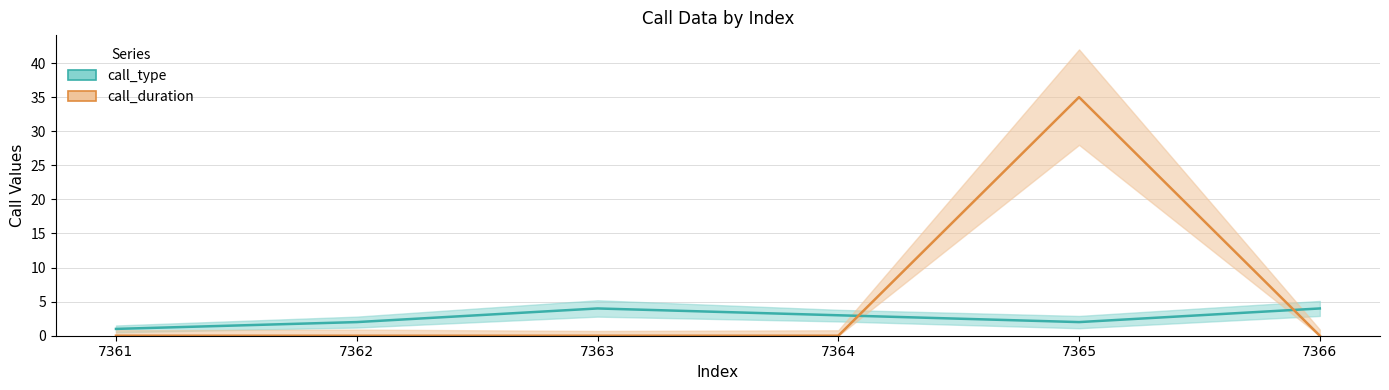

At which label is call_duration_lower closest to 14?

7361